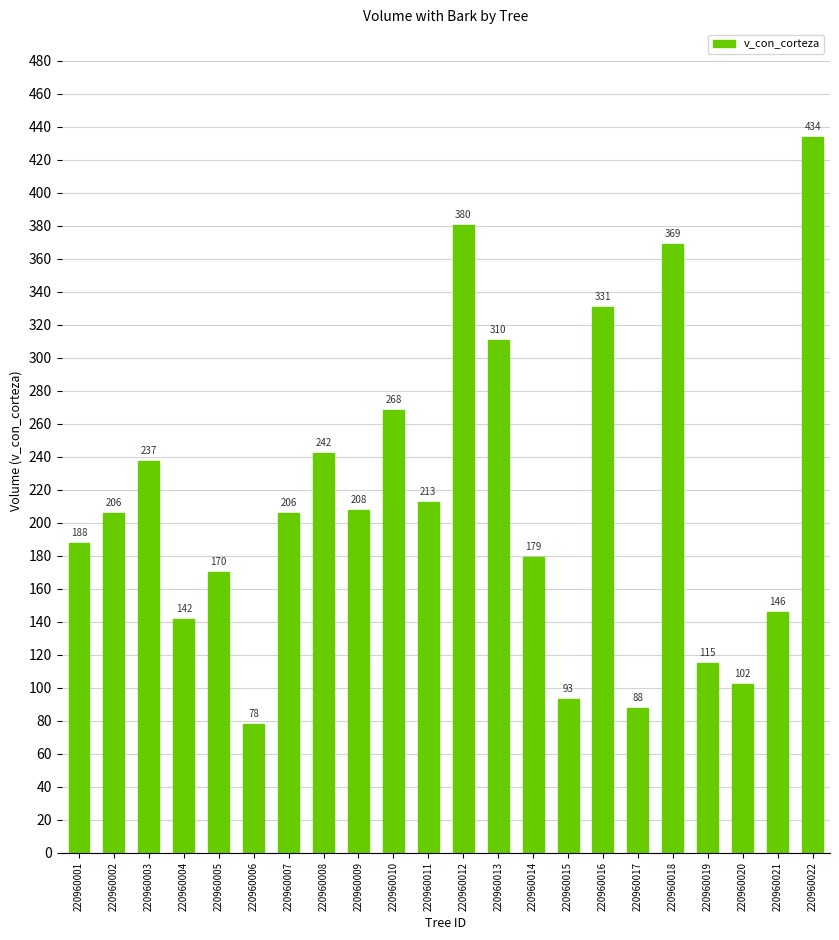

What is the maximum value shown in the chart?

433.8